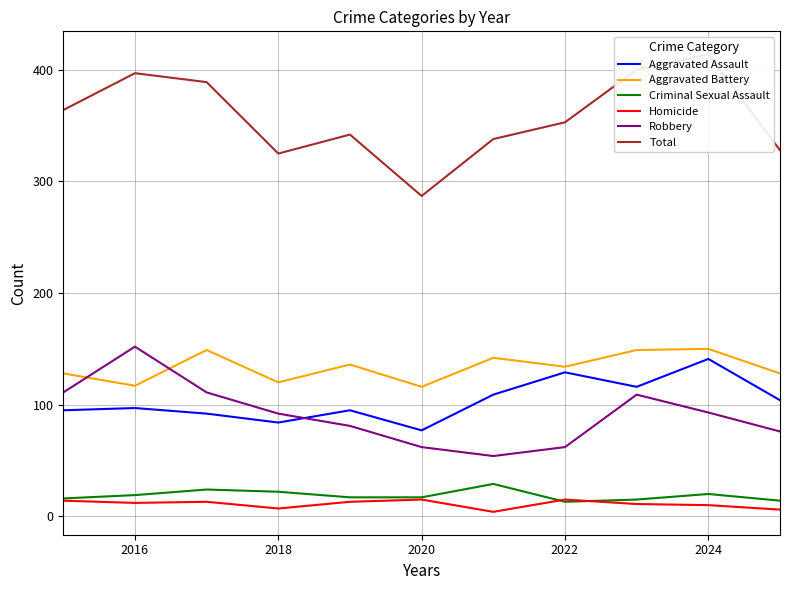

True or false: Homicide and Total intersect in this chart.

False